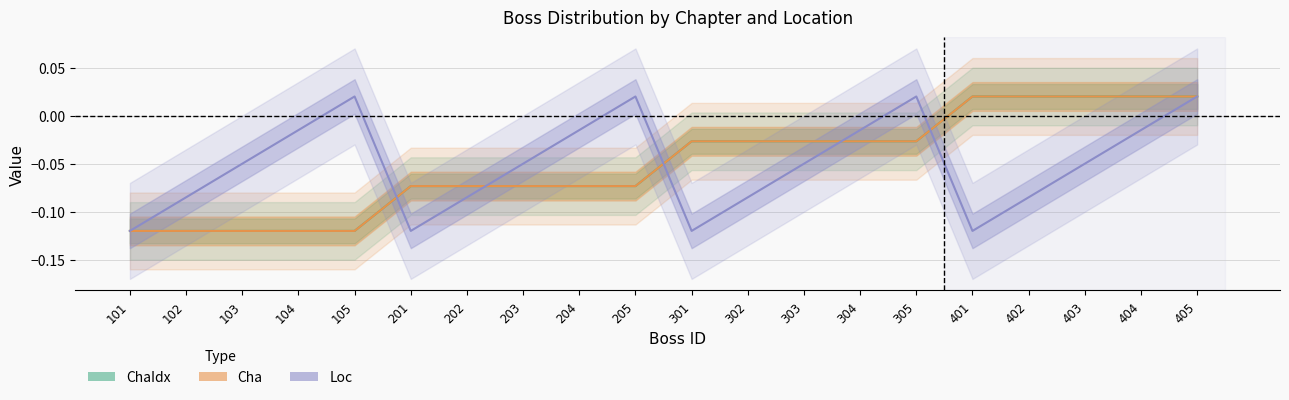

What is the sum of all Loc values?

-1.0